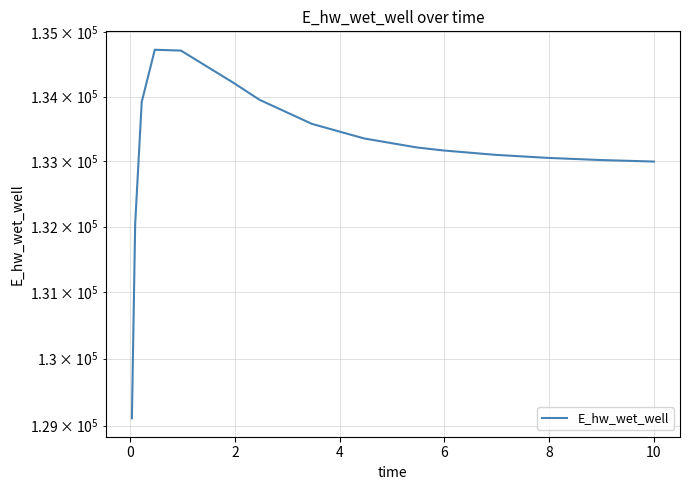

What is the sum of all values?

2131172.7